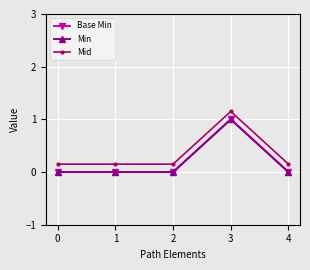

Does the chart display data point markers on the line(s)?

Yes